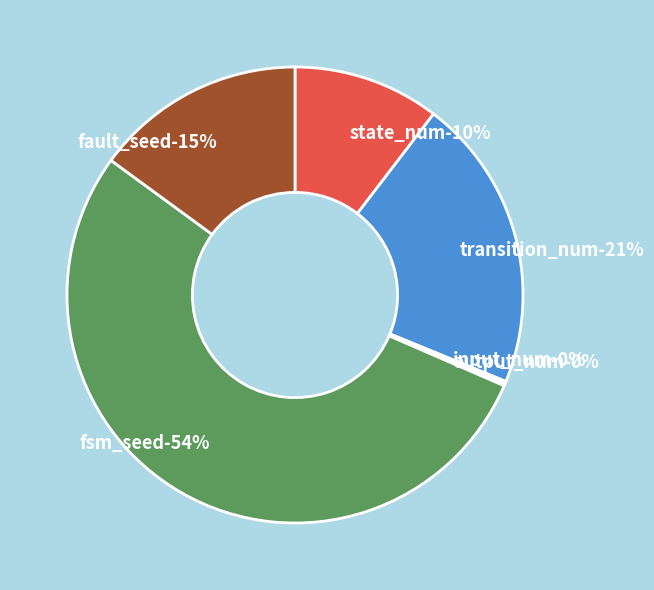

True or false: output_num accounts for 0% of the total.

True